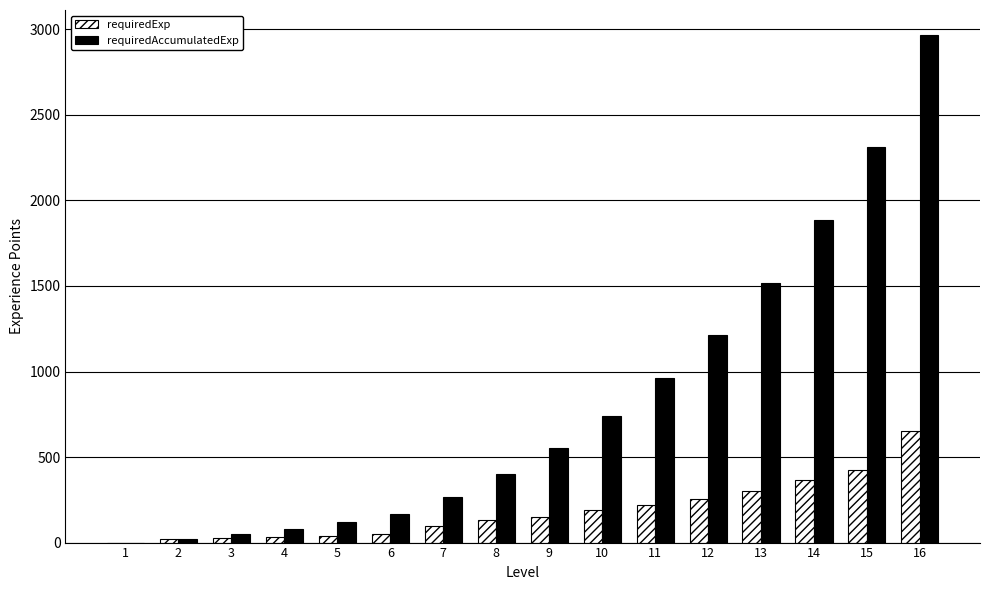

What is the maximum value shown in the chart?

2965